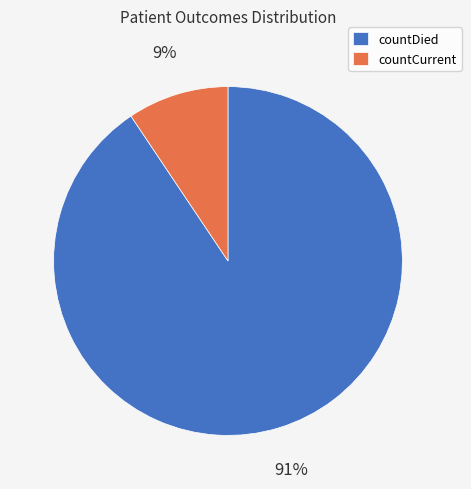

What is the smallest slice in the pie chart?

countCurrent